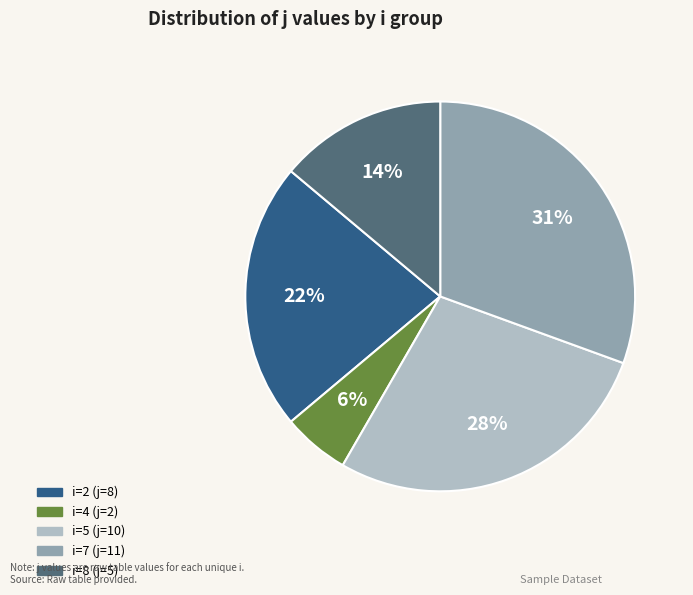

Is there any slice that represents more than half of the pie?

No